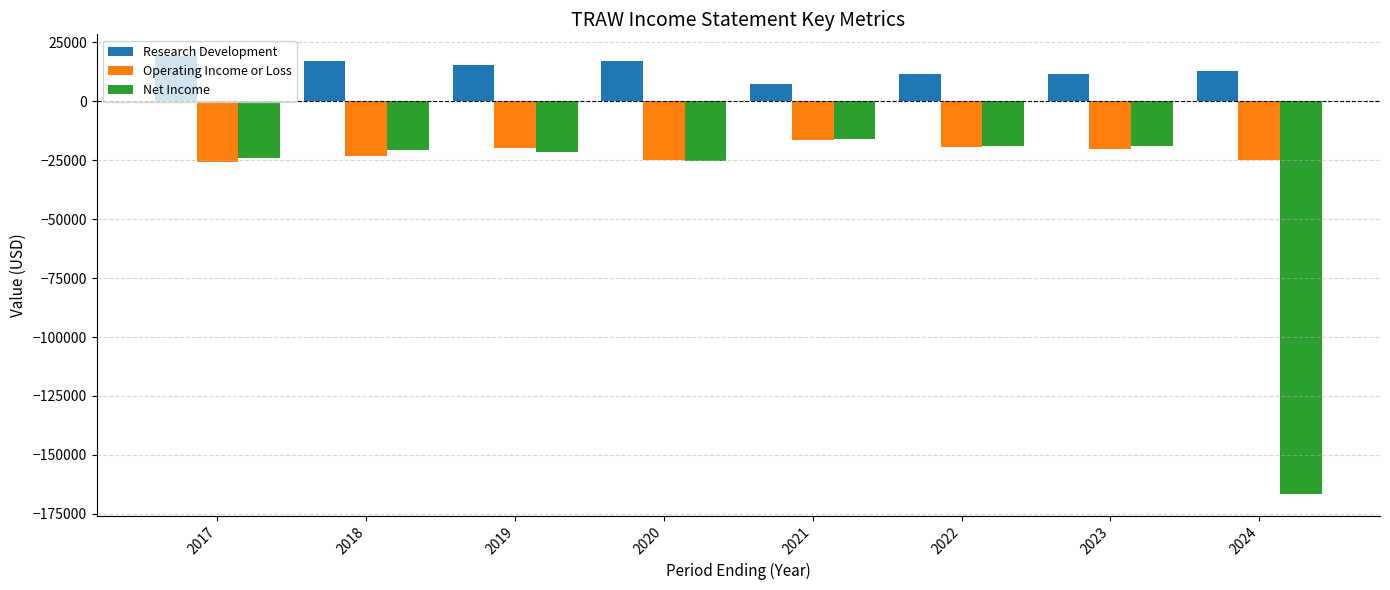

What is the average value of the Research Development series?

13888